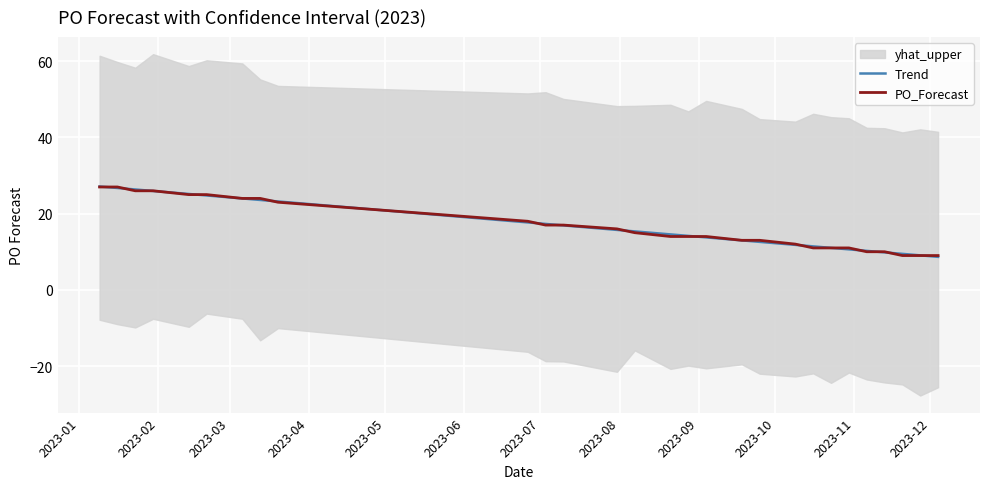

What is the minimum value for Trend?

8.7